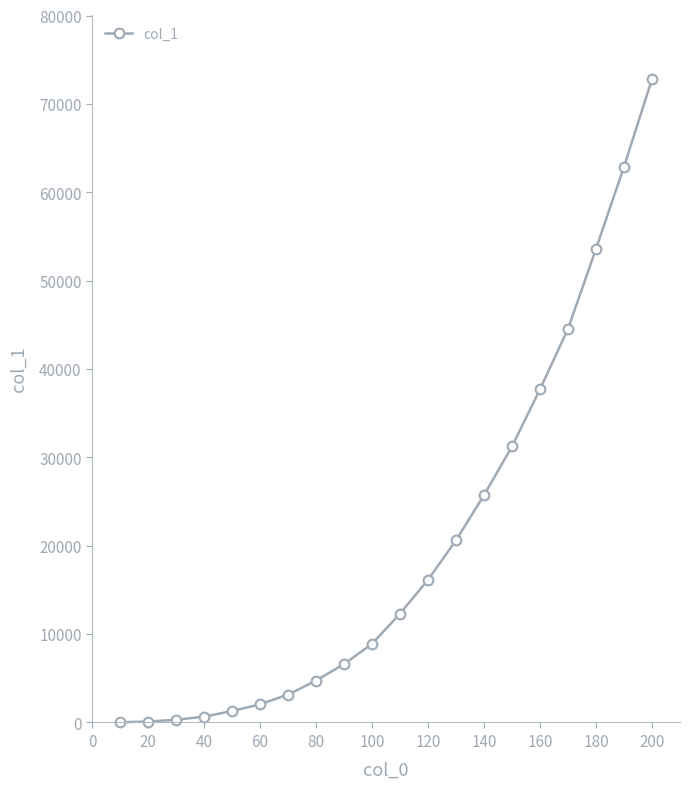

What is the greatest value displayed?

72823